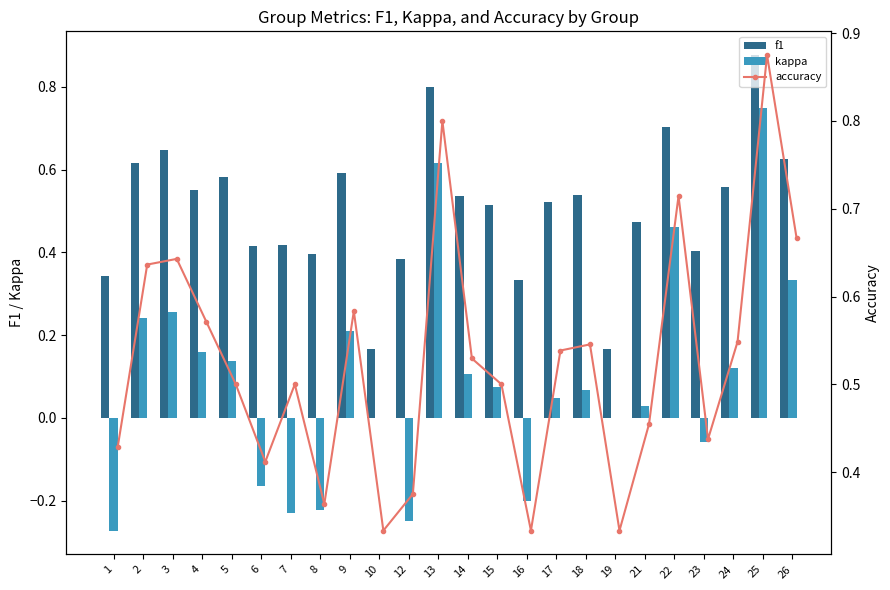

What is the minimum value shown in the chart?

-0.3